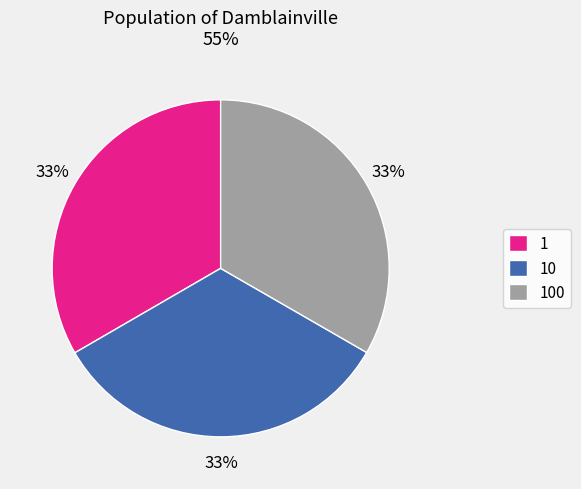

What is the ratio of the value at 1 to the value at 10?

1.0